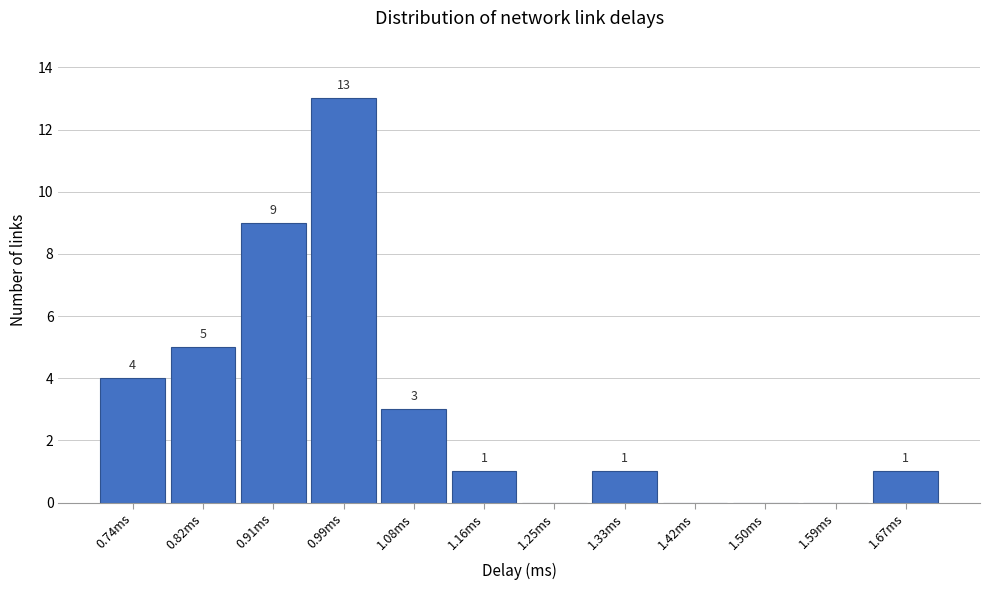

Reading right to left, list all the values displayed in this chart.

1.67ms=1	1.59ms=0	1.50ms=0	1.42ms=0	1.33ms=1	1.25ms=0	1.16ms=1	1.08ms=3	0.99ms=13	0.91ms=9	0.82ms=5	0.74ms=4